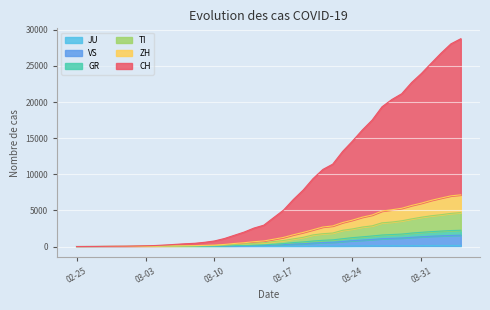

What is the difference between the maximum and second lowest values in the JU series?

154